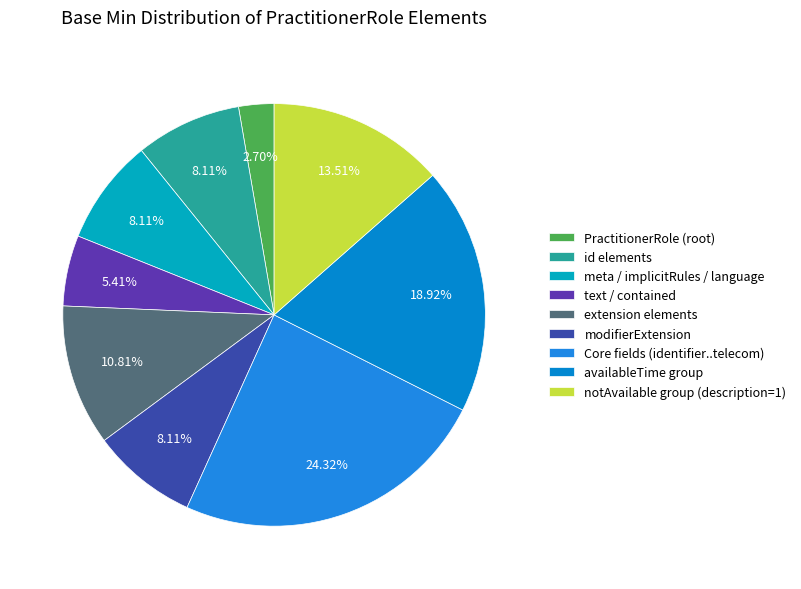

How many segments does this pie chart have?

9